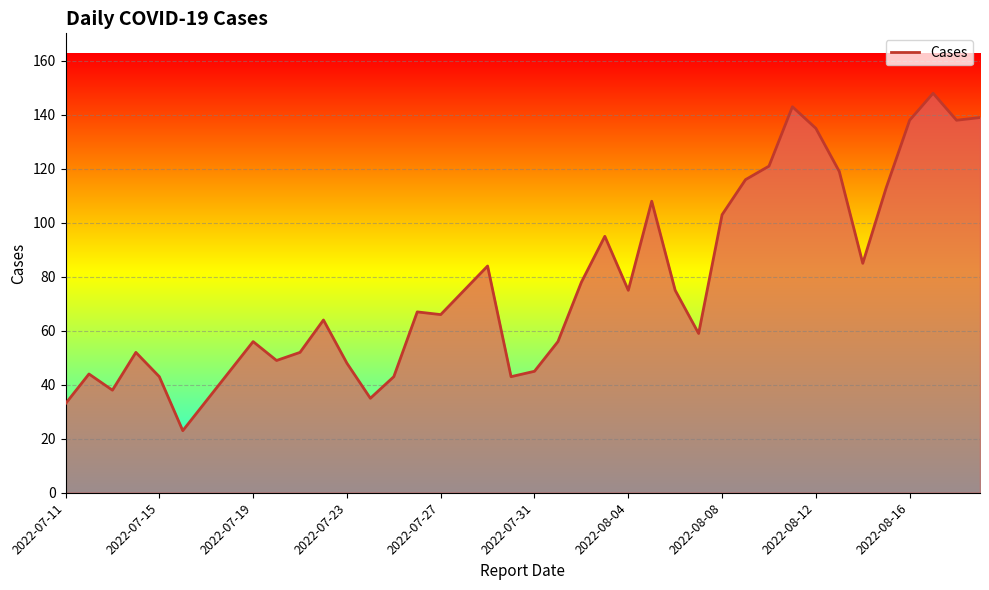

What is the smallest value displayed?

23